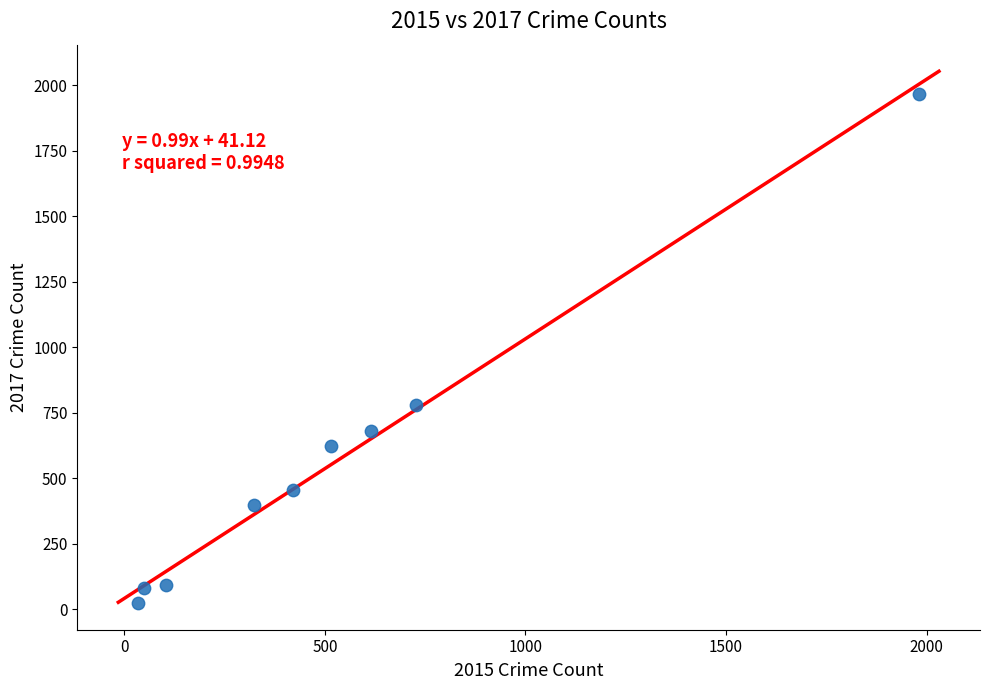

What Y value in the scatter plot is closest to 995?

780